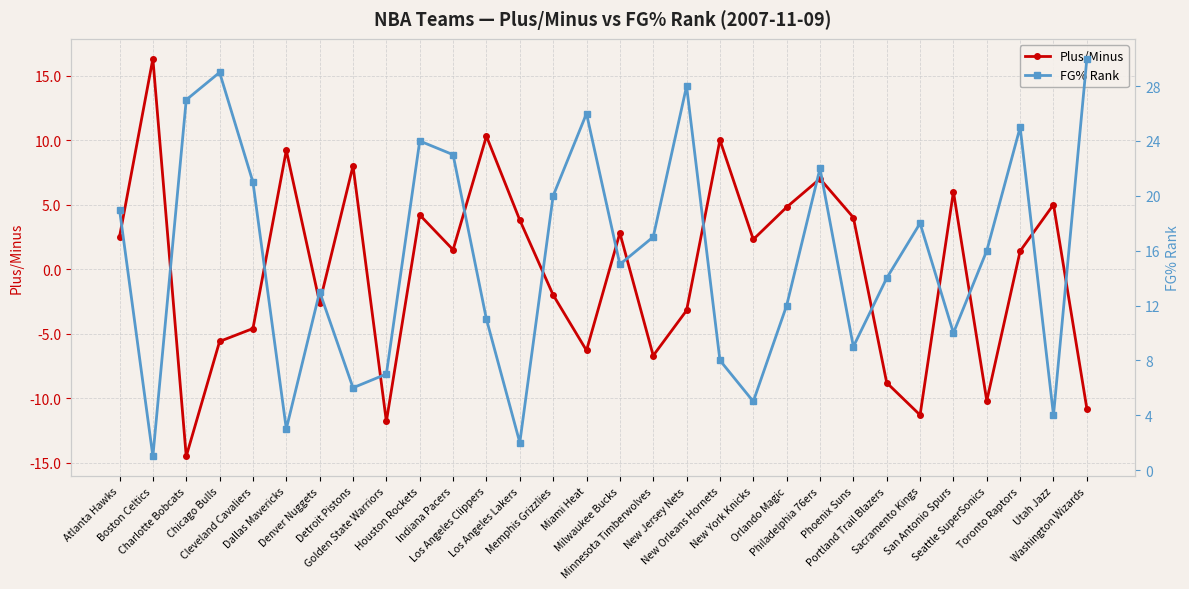

What is the difference between the FG% Rank values at New York Knicks and Golden State Warriors?

2.0